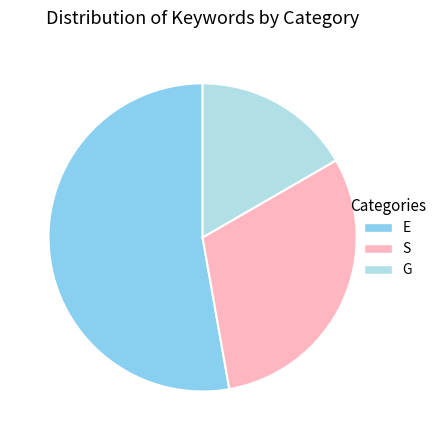

Is it true that E is 47% of the pie?

False